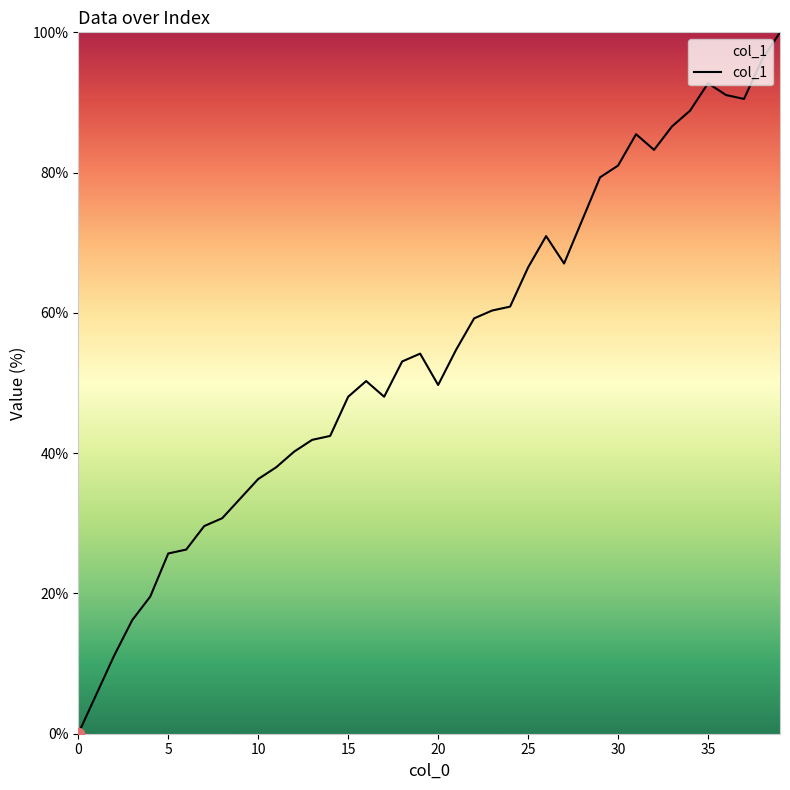

What is the difference between the maximum and minimum values?

100.0